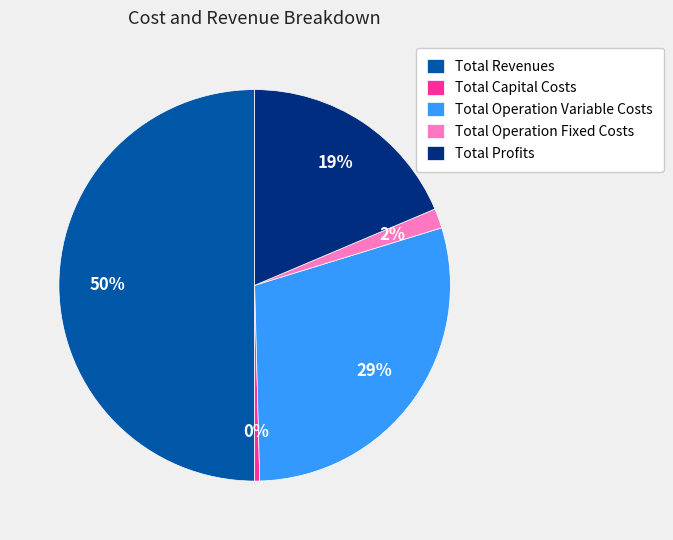

Count the number of slices in the pie.

5